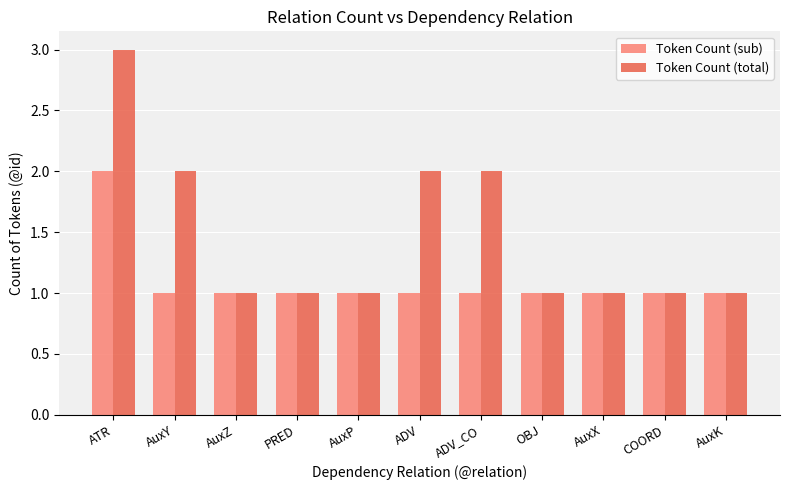

Count the number of categories in the chart.

11